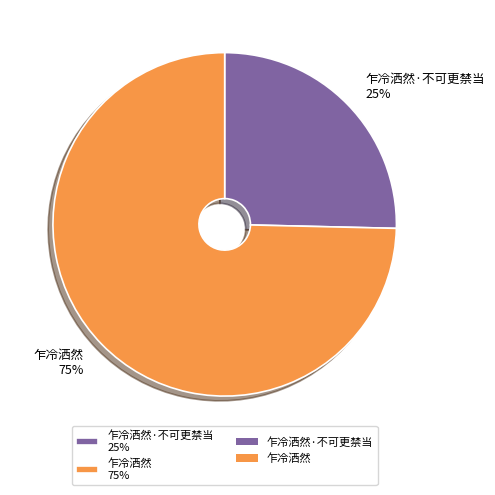

Combined, do 乍冷洒然 75% and 乍冷洒然·不可更禁当 25% account for over 50%?

Yes